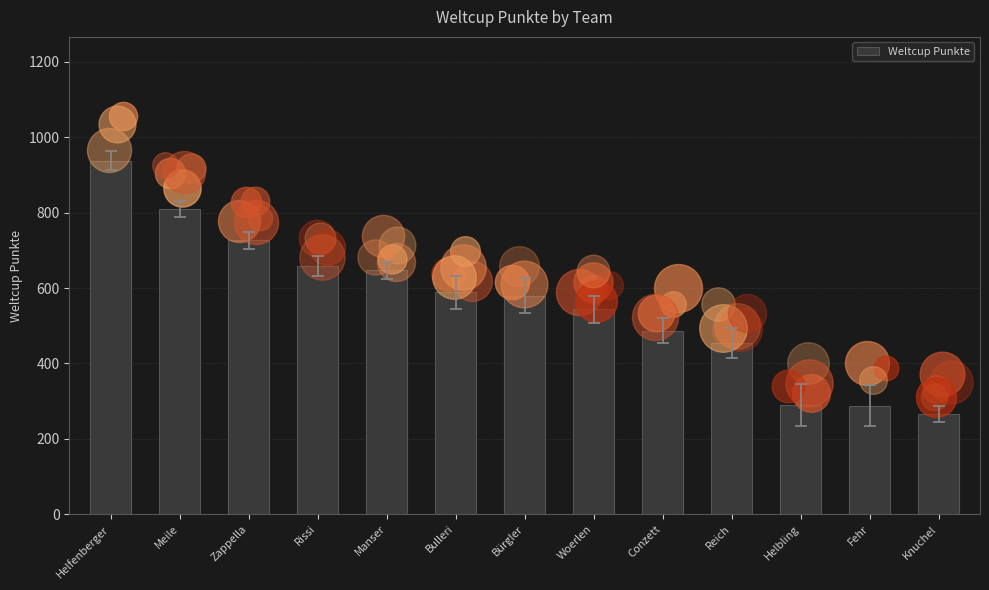

Which has a higher value, Helfenberger or Meile?

Helfenberger